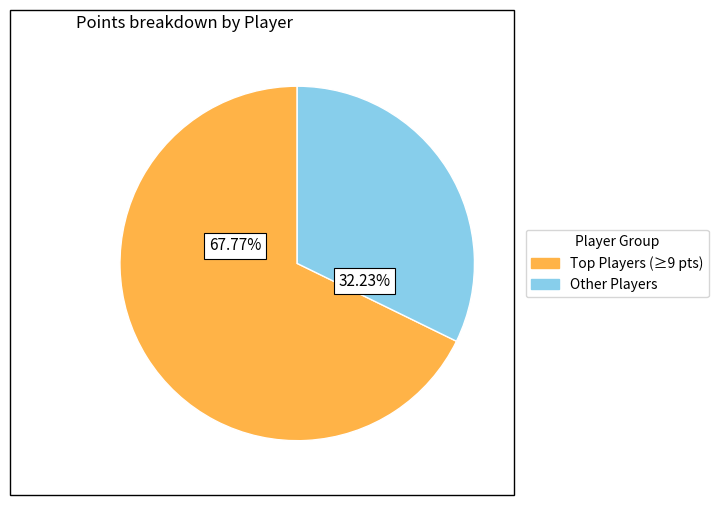

Is there a majority slice in this chart?

Yes